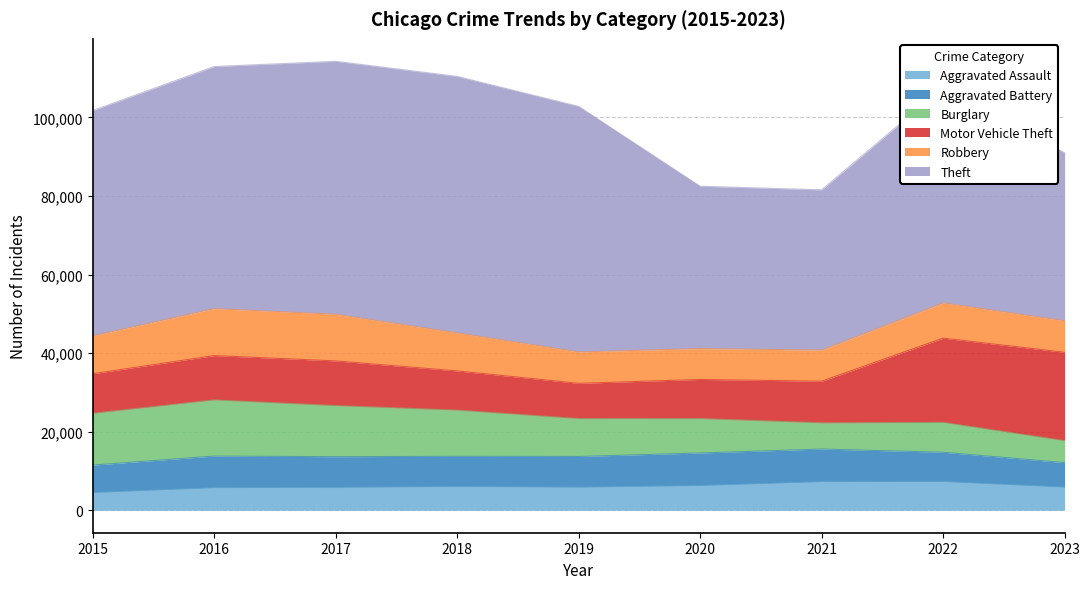

True or false: Motor Vehicle Theft has a value of 16195 at 2016.

False